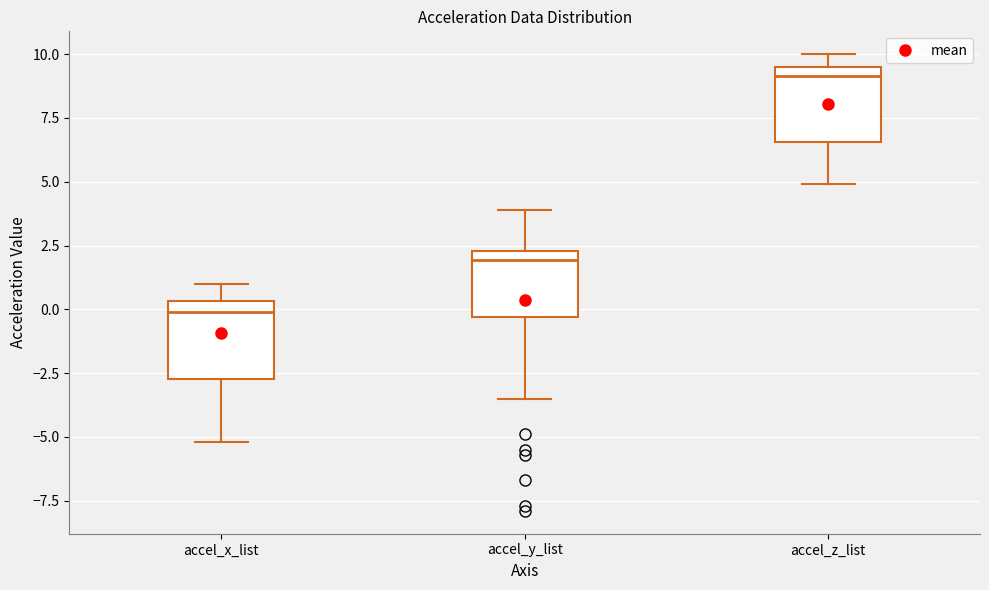

Reading left to right, read every box against the y-axis: the position of its median line, the range the box covers, and the ends of its whiskers. The values are not printed on the chart, so give them approximately, as read against the axis.

accel_x_list: median 0.0, box -2.5 to 0.5, whiskers -5.0 to 1.0
accel_y_list: median 2.0, box -0.5 to 2.5, whiskers -3.5 to 4.0
accel_z_list: median 9.0, box 6.5 to 9.5, whiskers 5.0 to 10.0